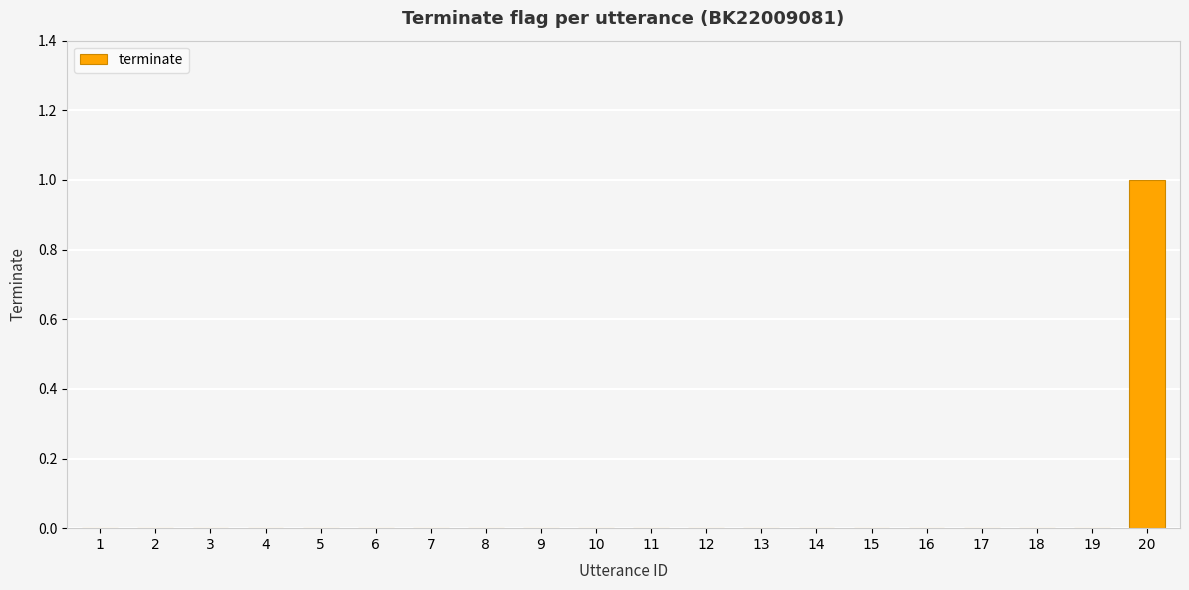

The chart shows a value of -1 at 11. True or false?

False